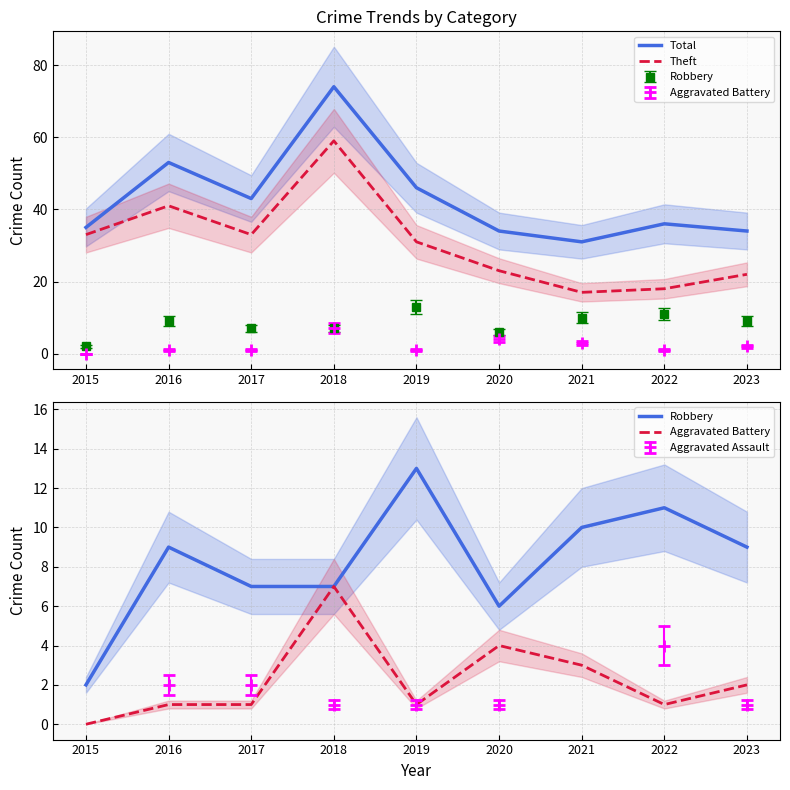

In Aggravated Battery, how many points are lower than both neighbors (excluding endpoints)?

2